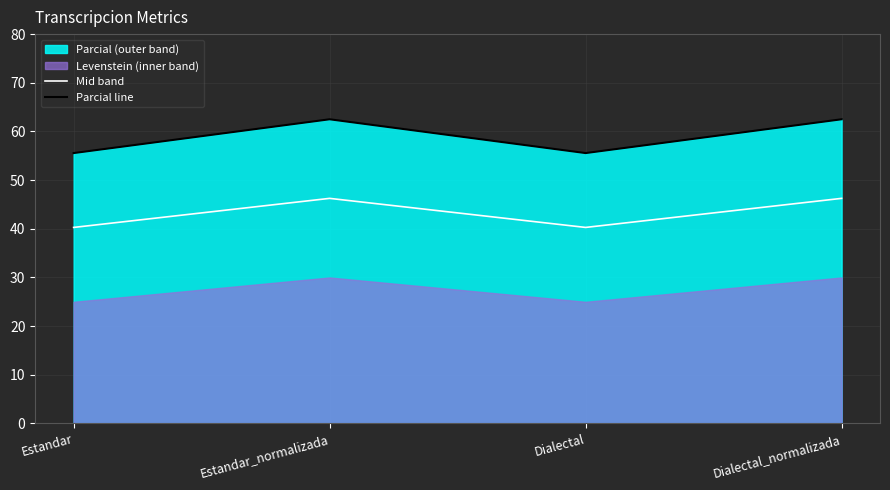

What is the value of the Mid band point at the 1st from the left?

40.3